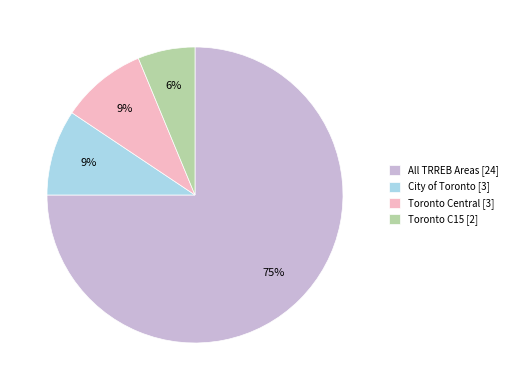

Does City of Toronto account for over 50% of the chart?

No